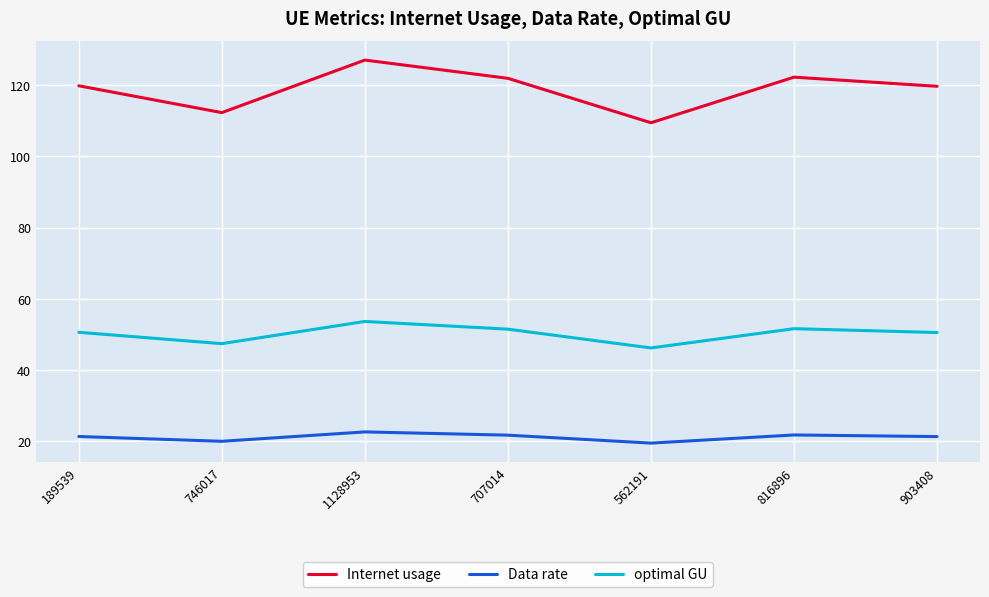

List the series in order of their peak value, lowest first.

Data rate, optimal GU, Internet usage